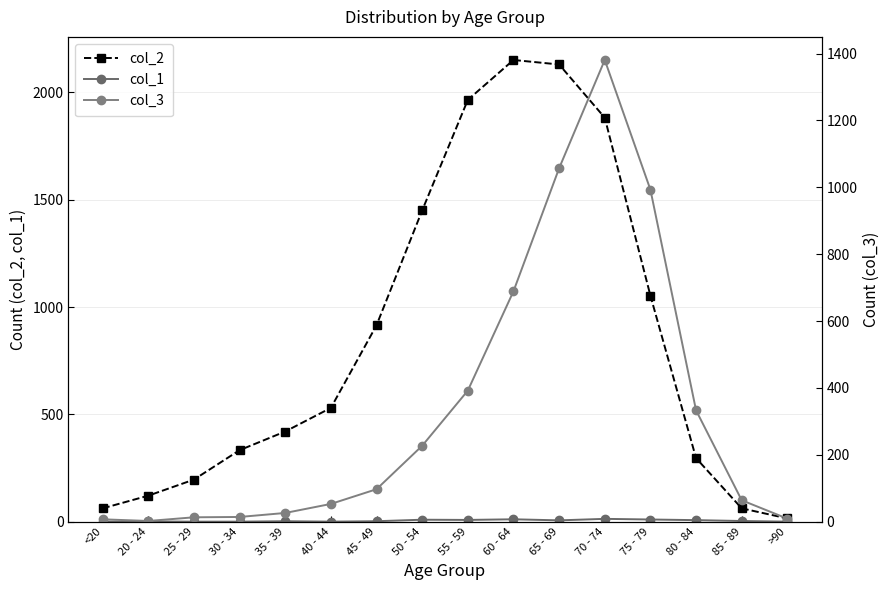

At which category is the sum across all series the highest?

70 - 74